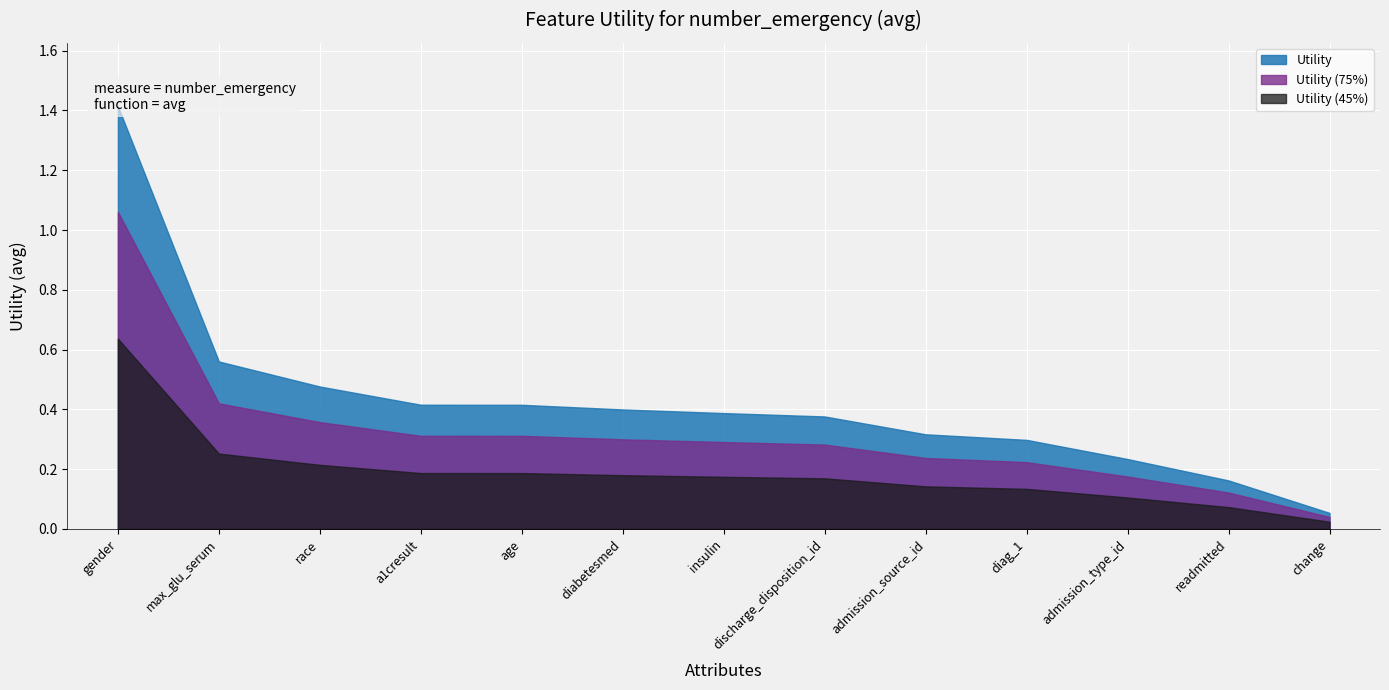

What is the average value?

0.4